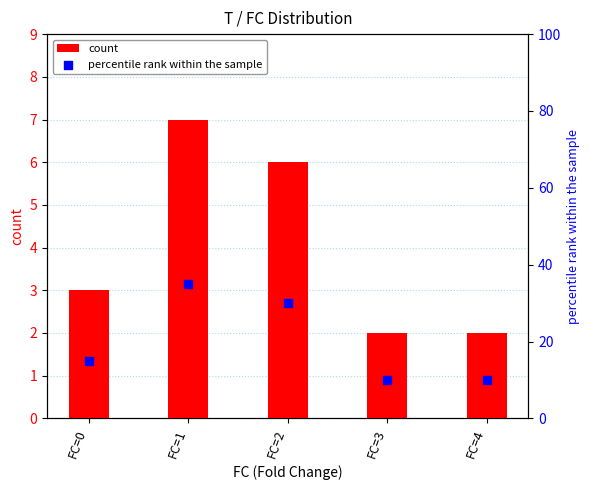

Is the value of count at FC=0 greater than the value of percentile rank within the sample at FC=0?

No